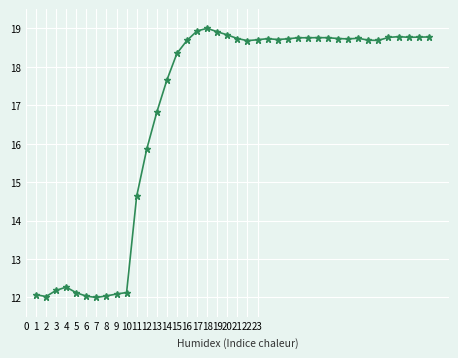

What is the value of the 36th point from the left?

18.8